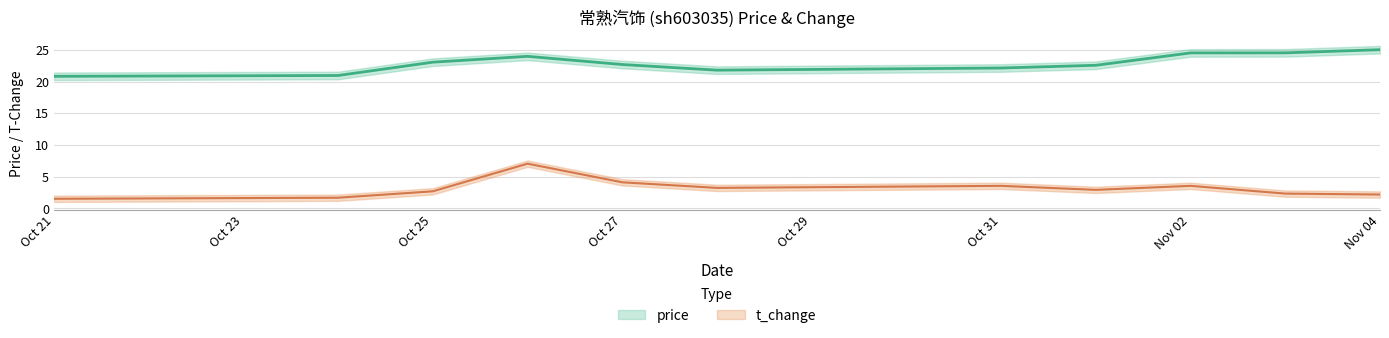

True or false: t_change has more than 0 points higher than both neighbors.

True